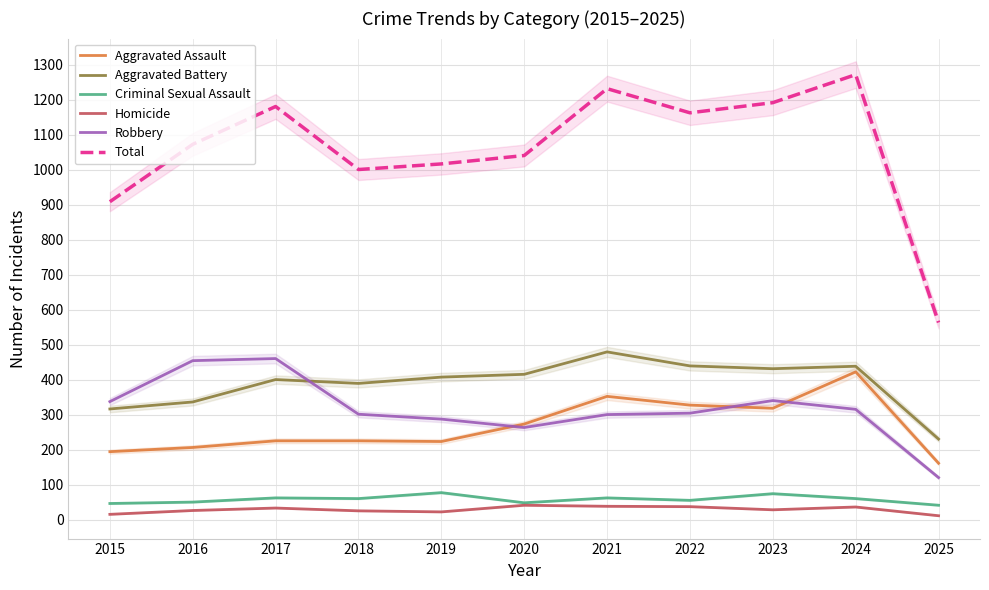

Between 2018 and 2022, which is larger?

2022